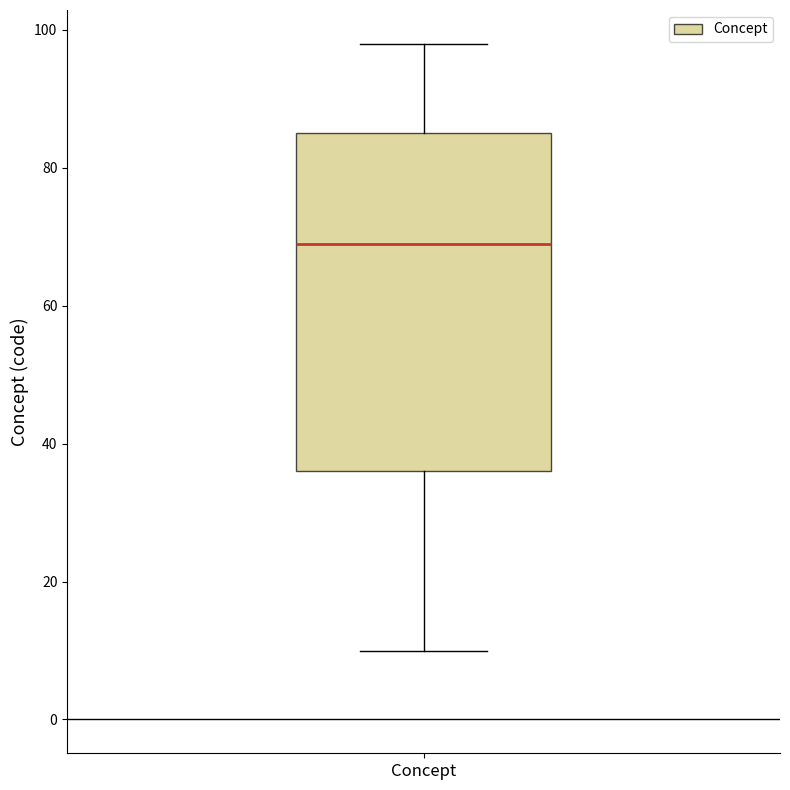

Transcribe this box plot: give where the median line is, the range the box spans, and where the two whiskers end, as read against the y-axis. The values are not printed on the chart, so give them approximately, as read against the axis.

median 70, box 36 to 86, whiskers 10 to 98